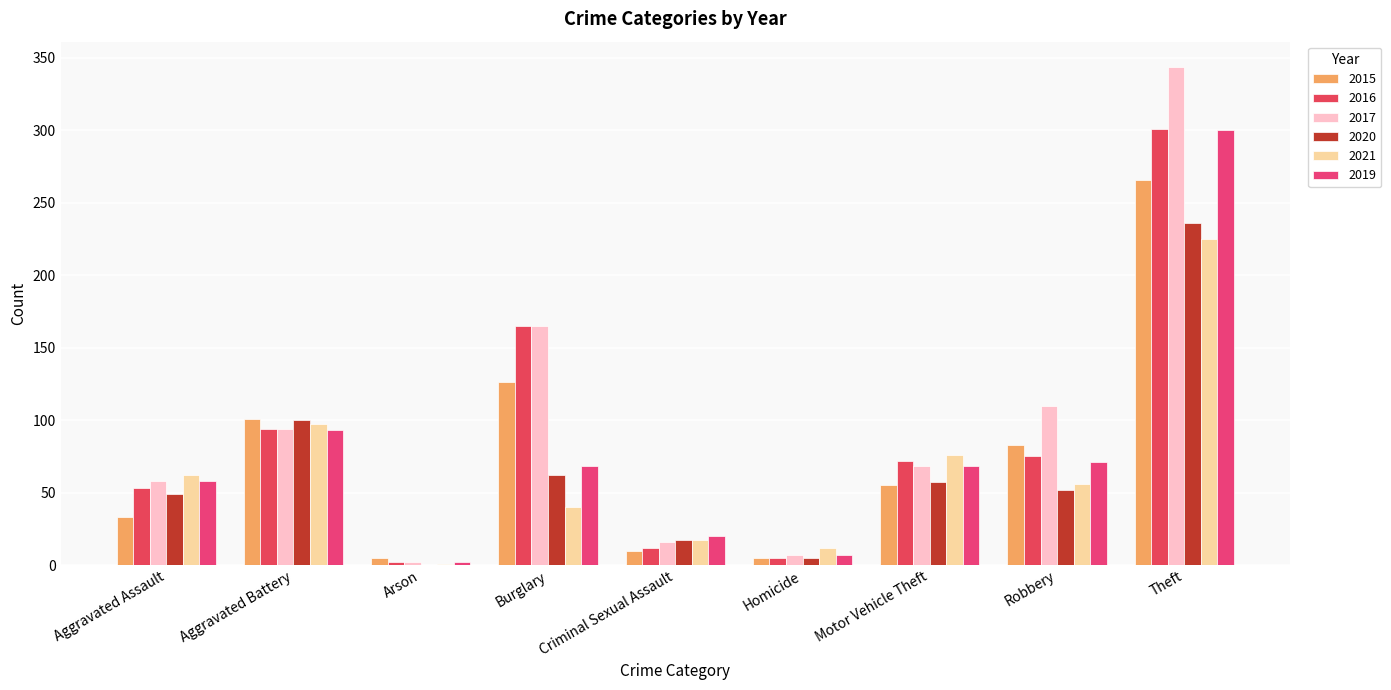

How many data points does each series have?

9